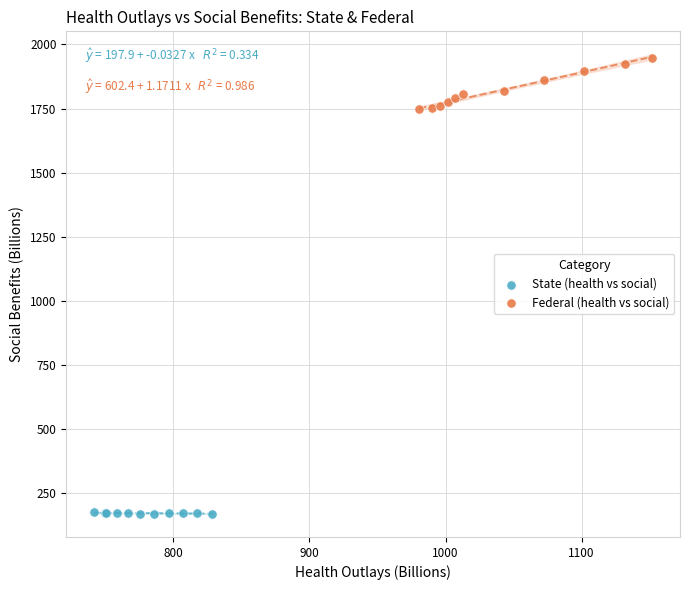

Which series contains the highest Y value?

Federal (health vs social)